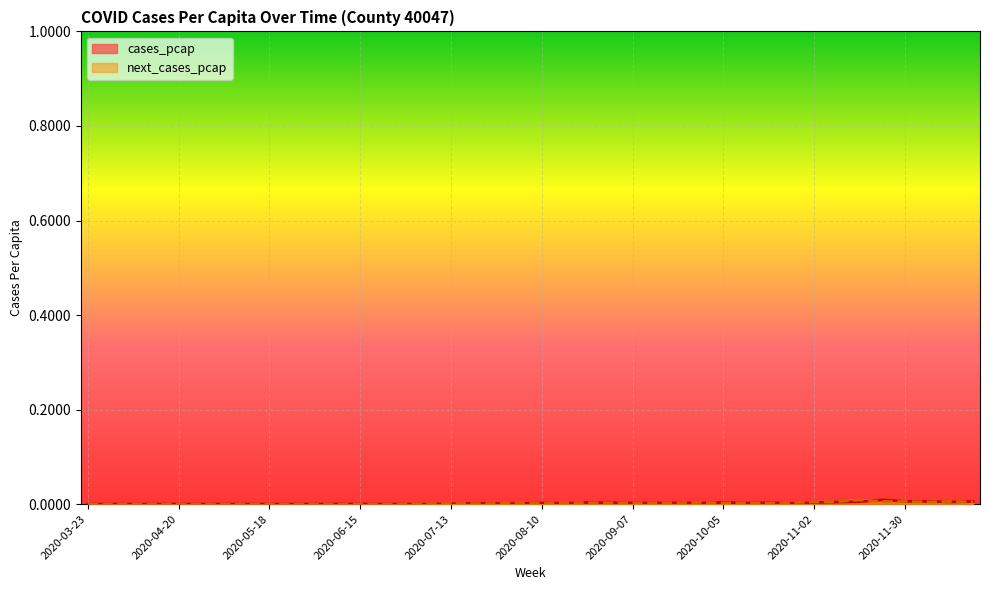

The value of next_cases_pcap at 2020-10-26 is 0.0. True or false?

True